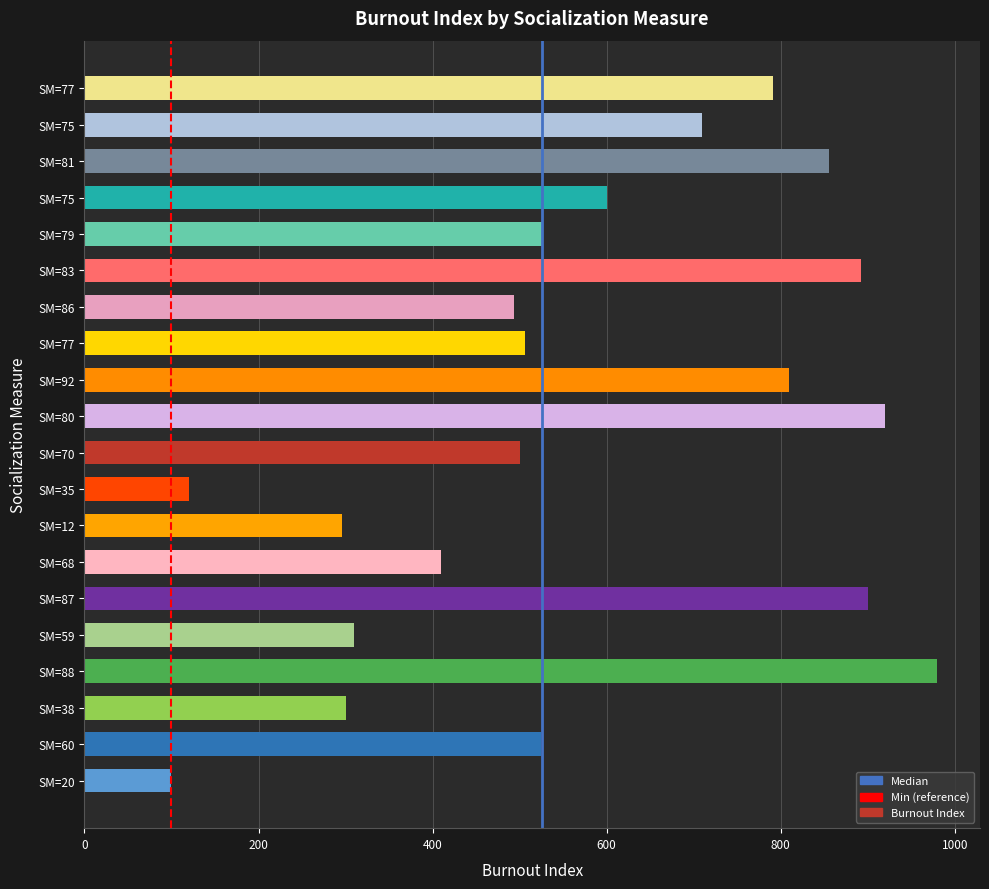

List the labels in order of value, largest first.

SM=88, SM=80, SM=87, SM=83, SM=81, SM=92, SM=77, SM=75, SM=75, SM=79, SM=60, SM=77, SM=70, SM=86, SM=68, SM=59, SM=38, SM=12, SM=35, SM=20